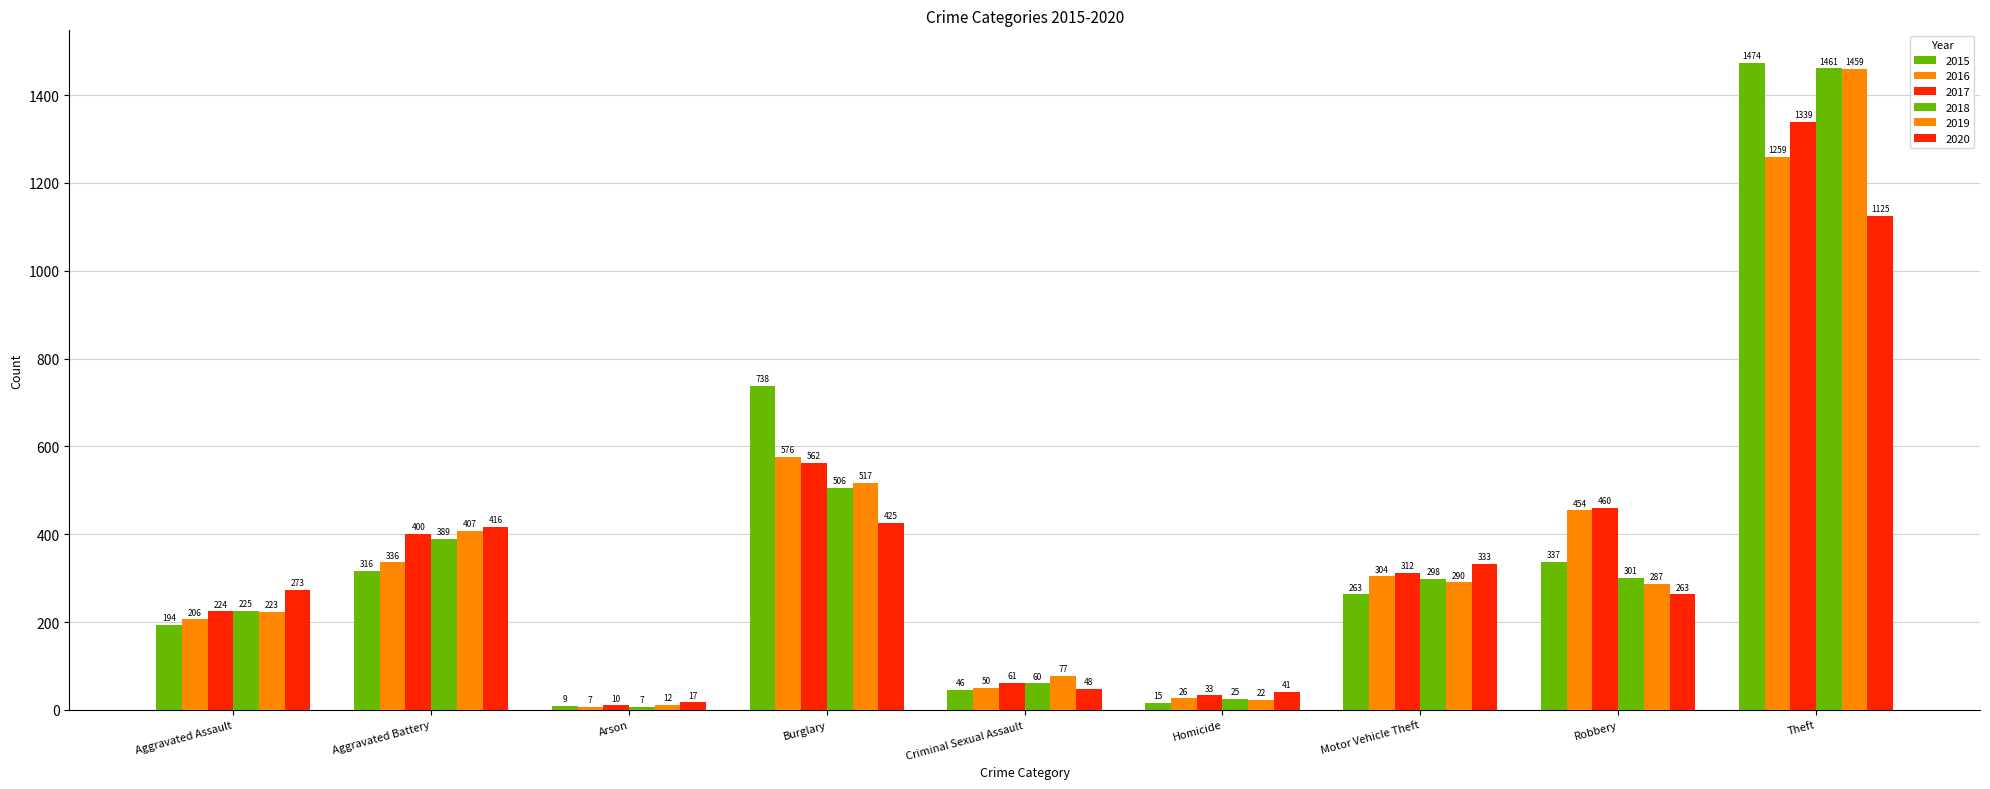

Are the bars horizontal?

No